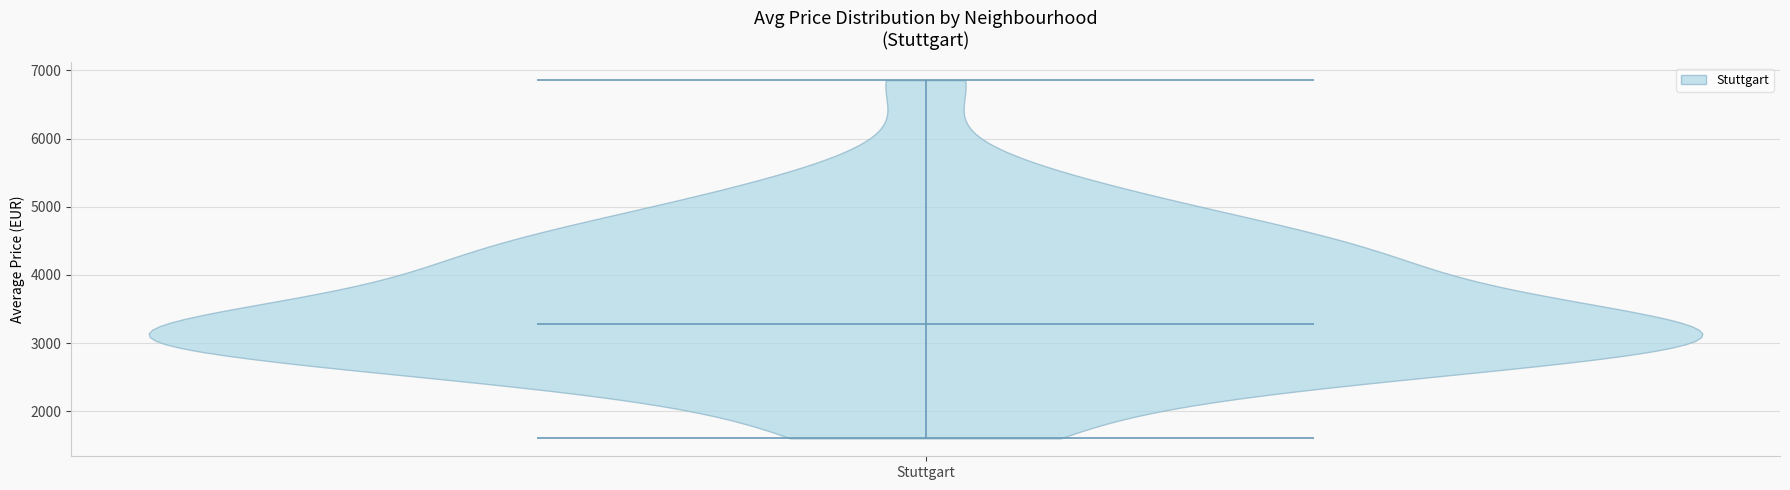

Read this violin plot against the y-axis: where its median line is, and the lowest and highest points the violin reaches. The values are not printed on the chart, so give them approximately, as read against the axis.

median line 3300, lowest point 1600, highest point 6900